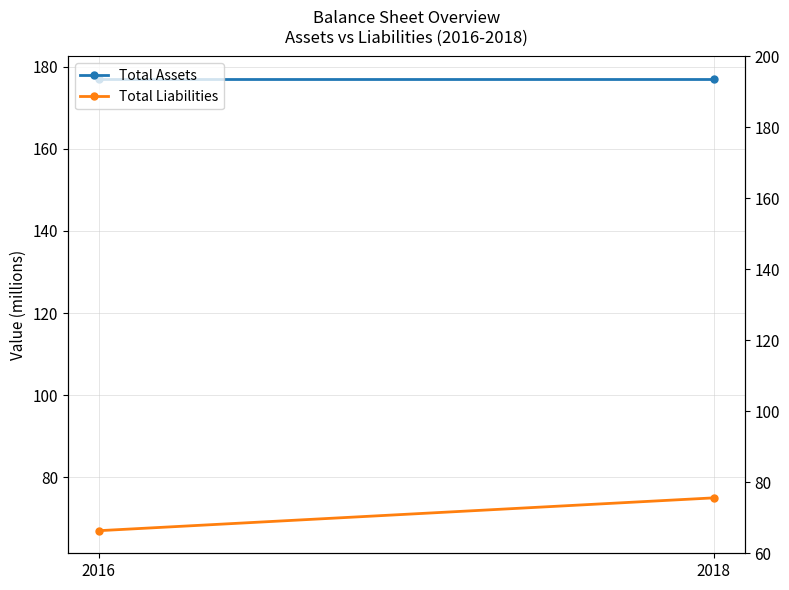

At which label is Total Assets closest to 177?

2016